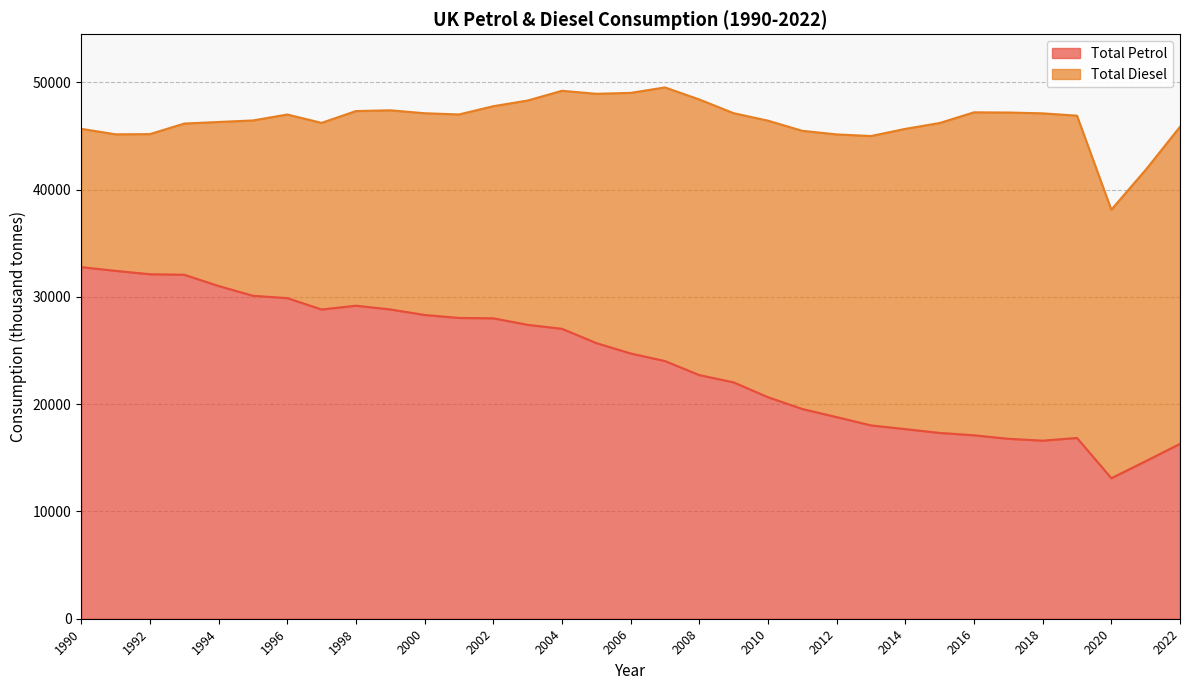

What is the change in value from 2008 to 2022?

-6409.1